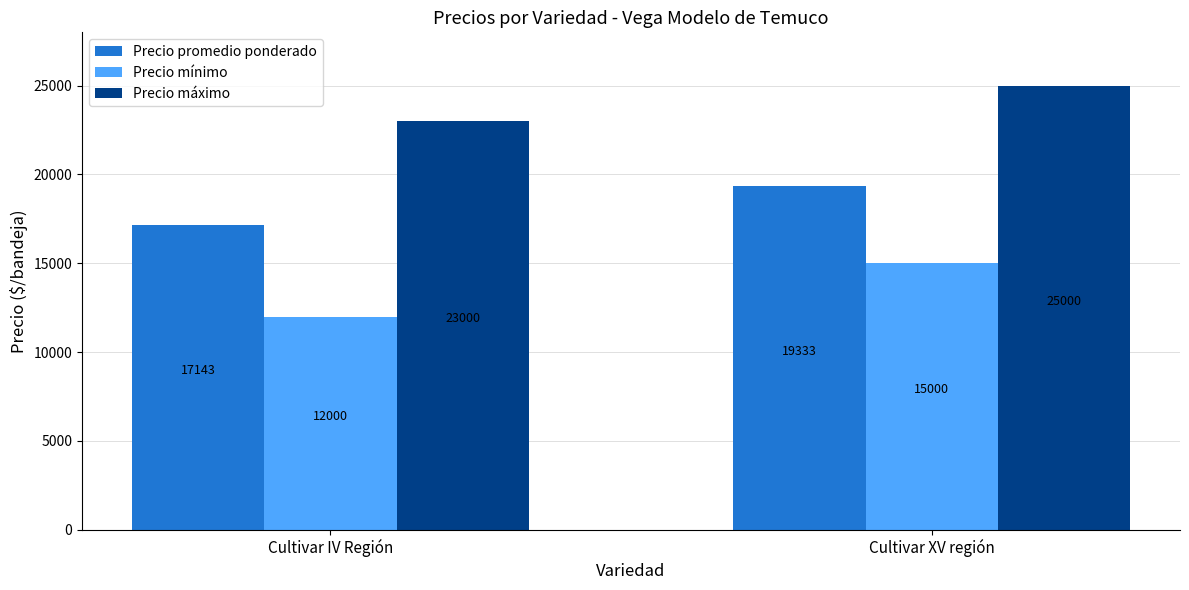

What is the smallest value displayed?

12000